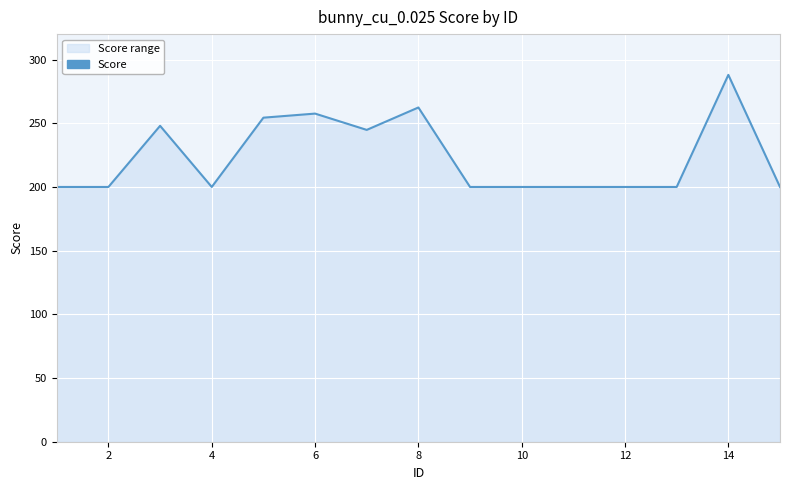

The chart shows a value of 288.0 at 14. True or false?

True